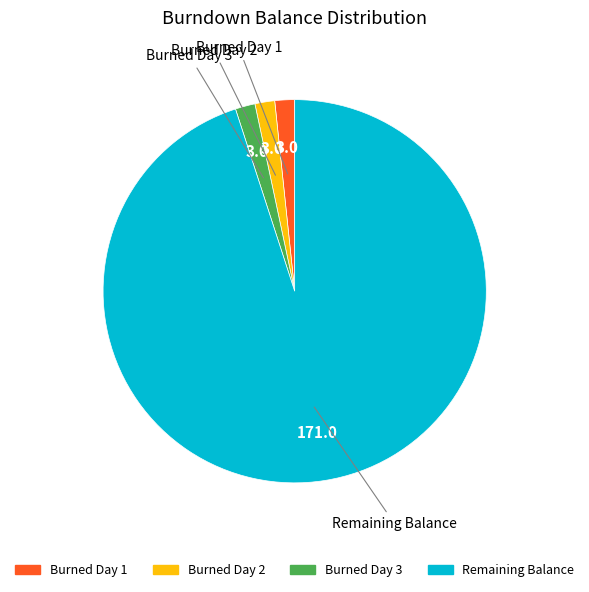

How many slices are in this pie chart?

4